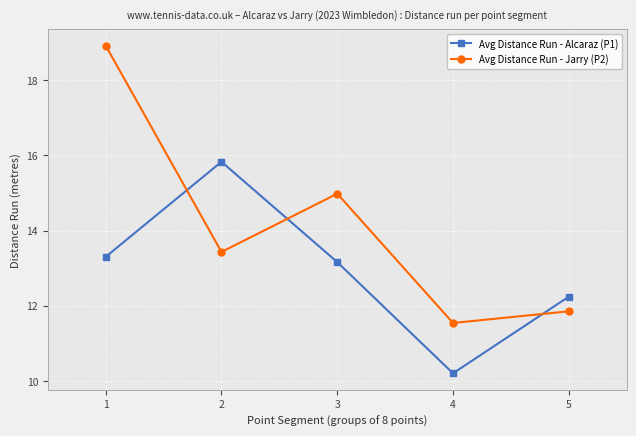

True or false: Avg Distance Run - Jarry (P2) has a value of 11.8 at 5.

True